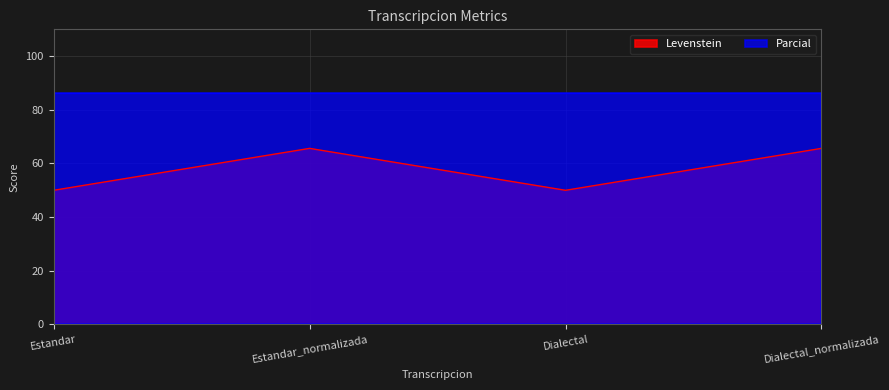

Is it true that the value at Estandar is 26.8?

False